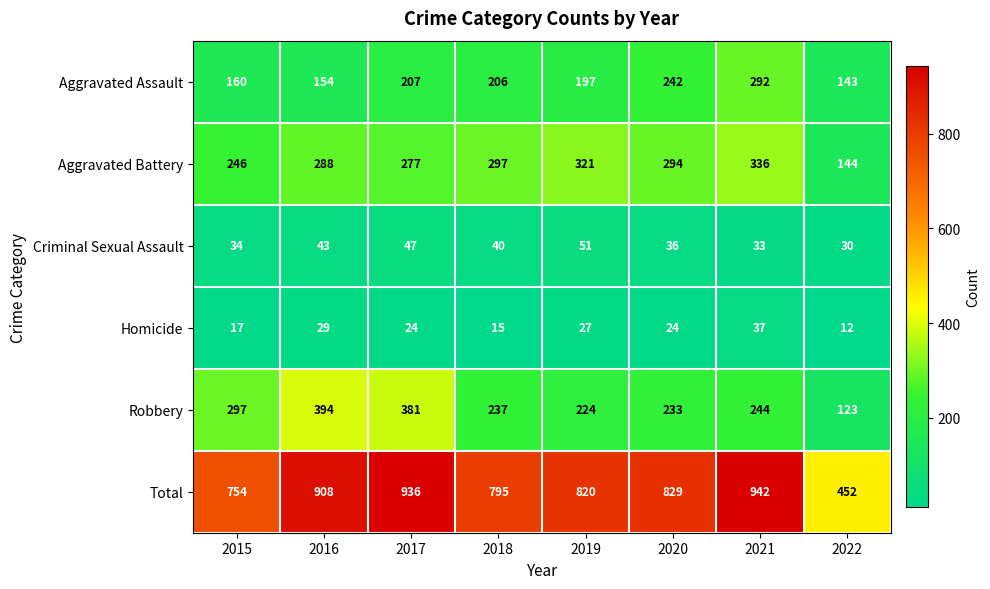

What is the spread (max minus min) of values at 2015?

737